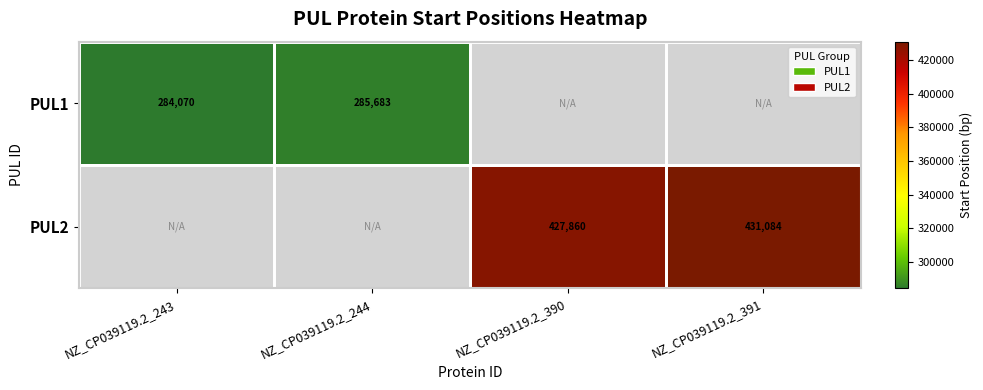

The value of PUL1 at NZ_CP039119.2_244 is 285683. True or false?

True